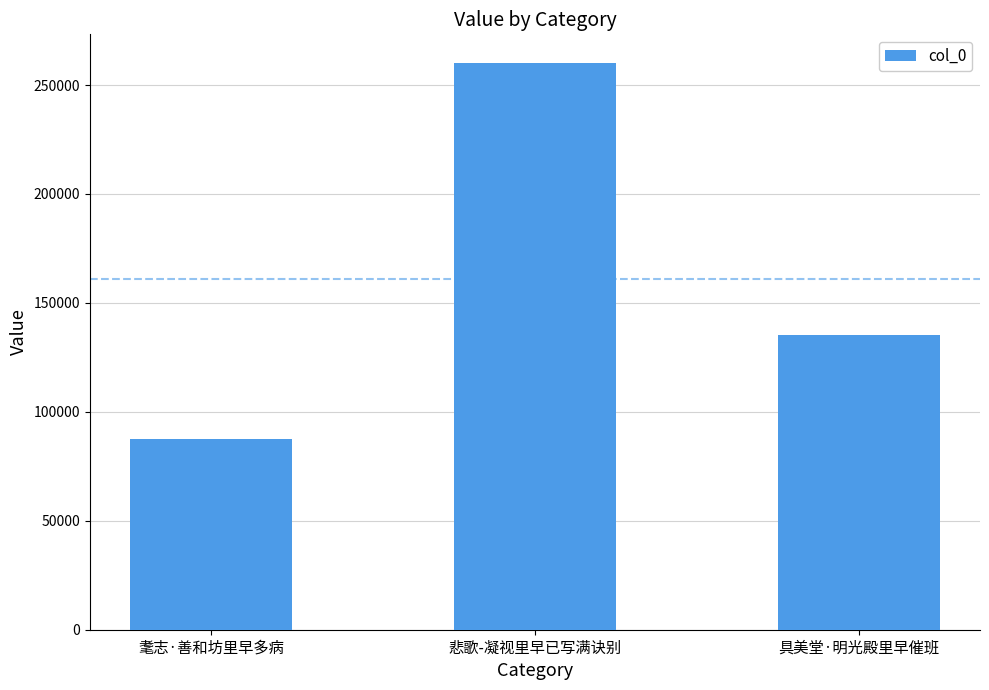

Rank the categories by value from lowest to highest.

耄志·善和坊里早多病, 具美堂·明光殿里早催班, 悲歌-凝视里早已写满诀别